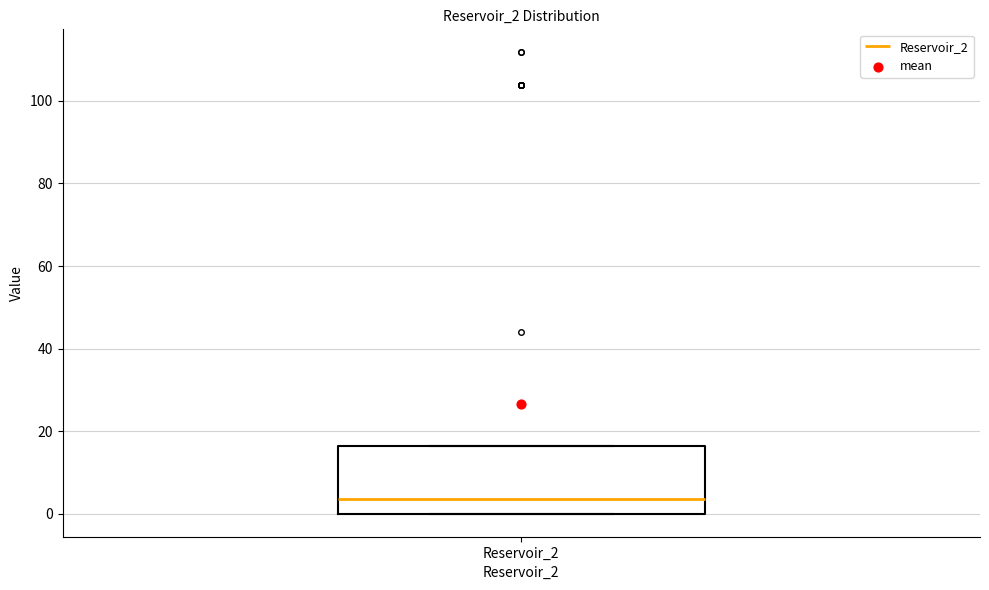

Transcribe this box plot: give where the median line is, the range the box spans, and where the two whiskers end, as read against the y-axis. The values are not printed on the chart, so give them approximately, as read against the axis.

median 4, box 0 to 16, whiskers 0 to 16